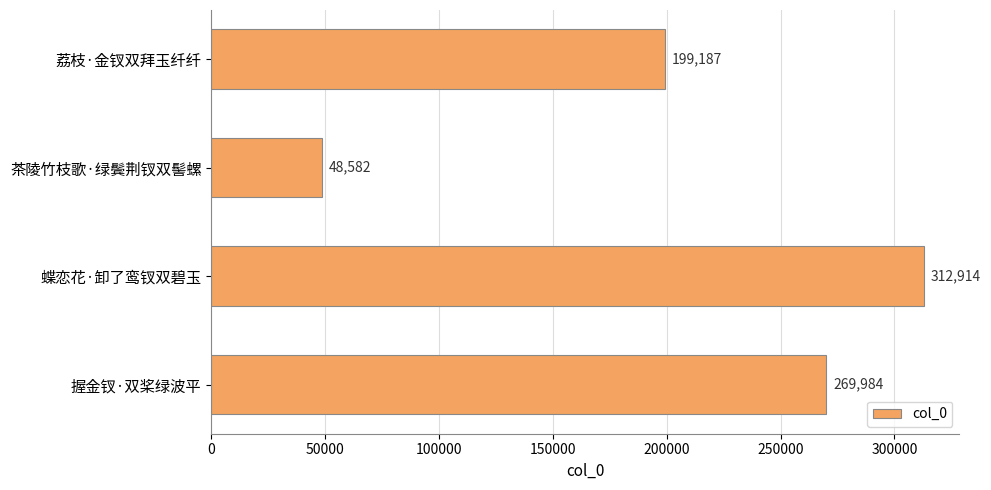

Reading top to bottom, list all the values displayed in this chart.

荔枝·金钗双拜玉纤纤=199187	茶陵竹枝歌·绿鬓荆钗双髻螺=48582	蝶恋花·卸了鸾钗双碧玉=312914	握金钗·双桨绿波平=269984